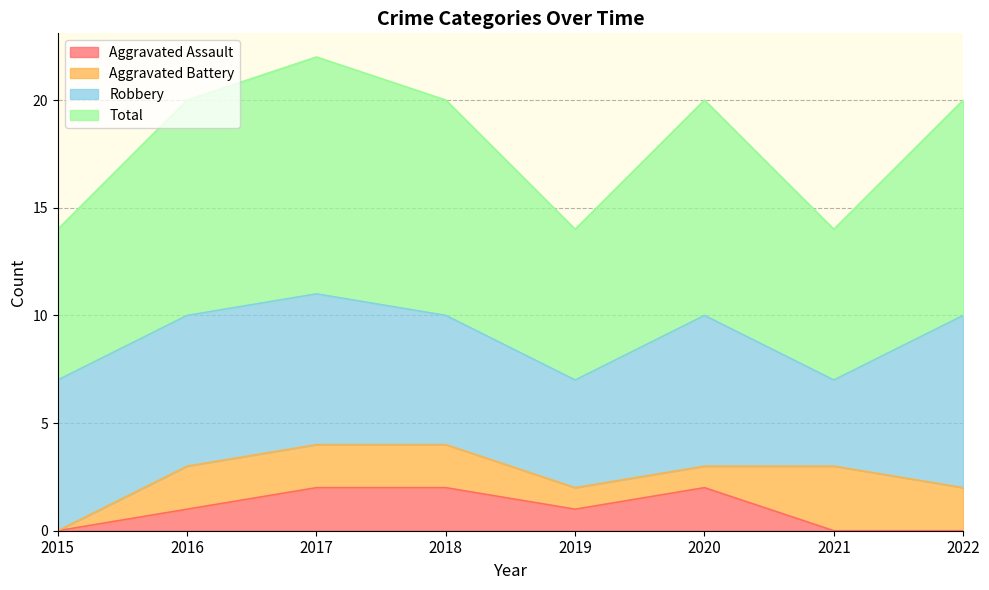

The Aggravated Assault series shows 2 at 2019. True or false?

False